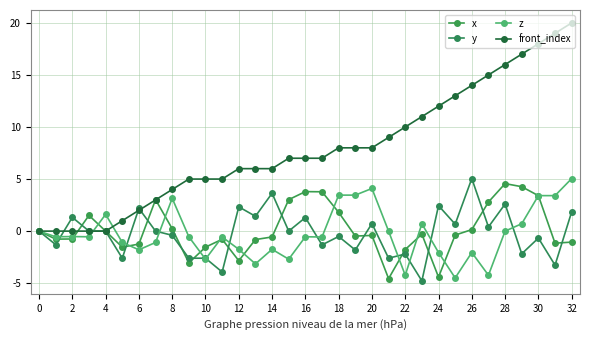

How many lines are shown in the chart?

4